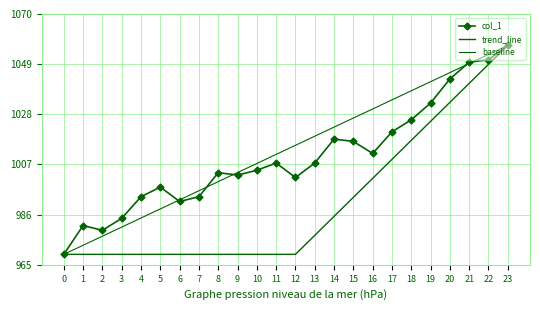

Is this an area chart (filled region under the line)?

No